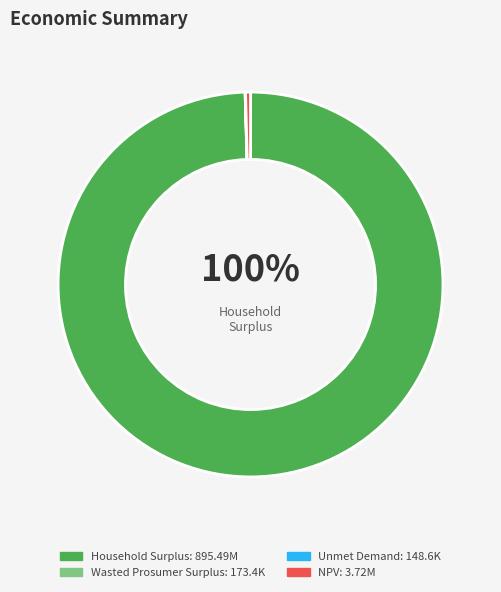

Does any single category account for the majority?

Yes